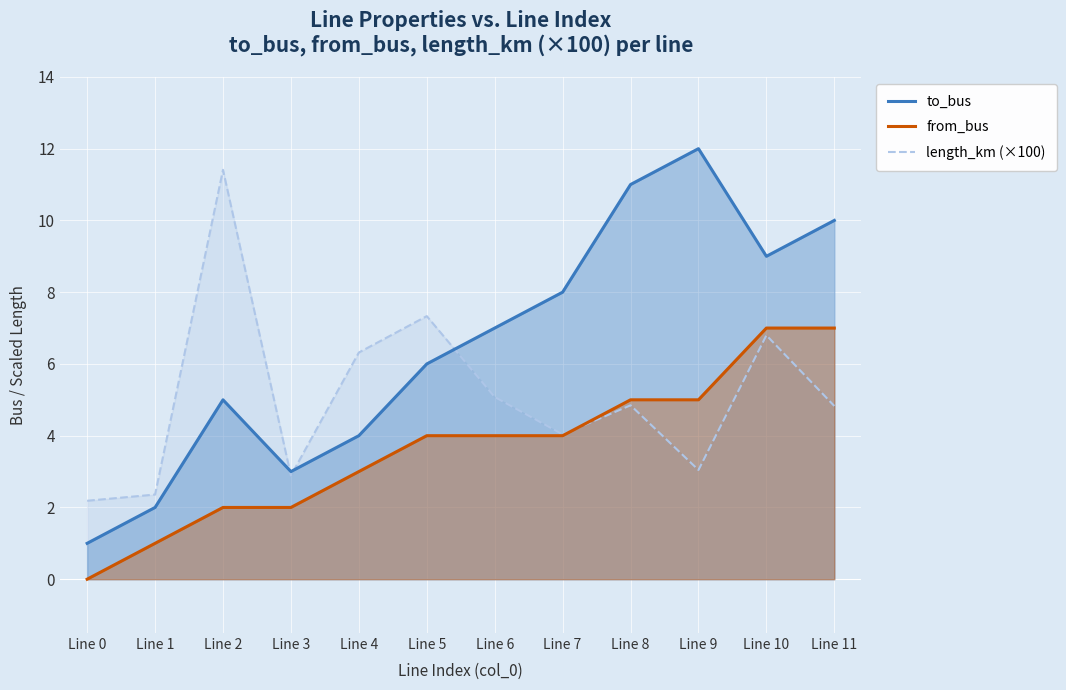

Between which two adjacent categories do length_km (×100) and from_bus first intersect?

Line 7 and Line 8